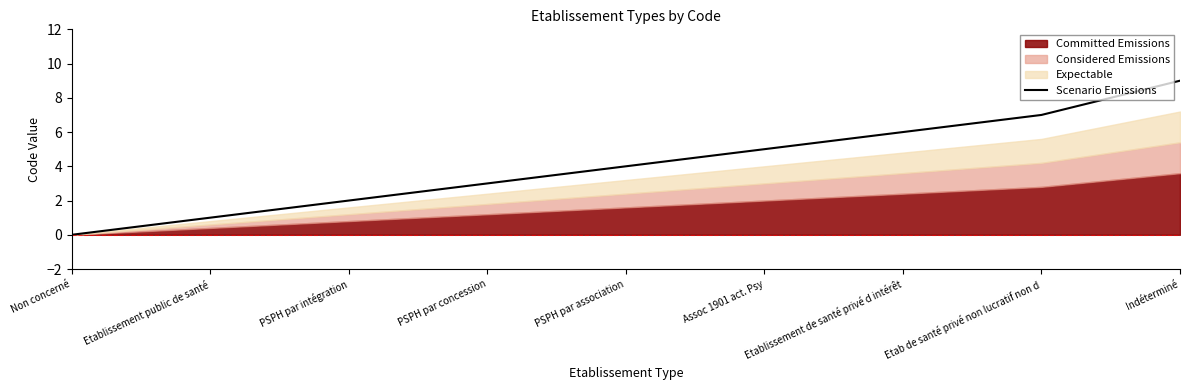

What is the difference between the values at Non concerné and Assoc 1901 act. Psy?

5